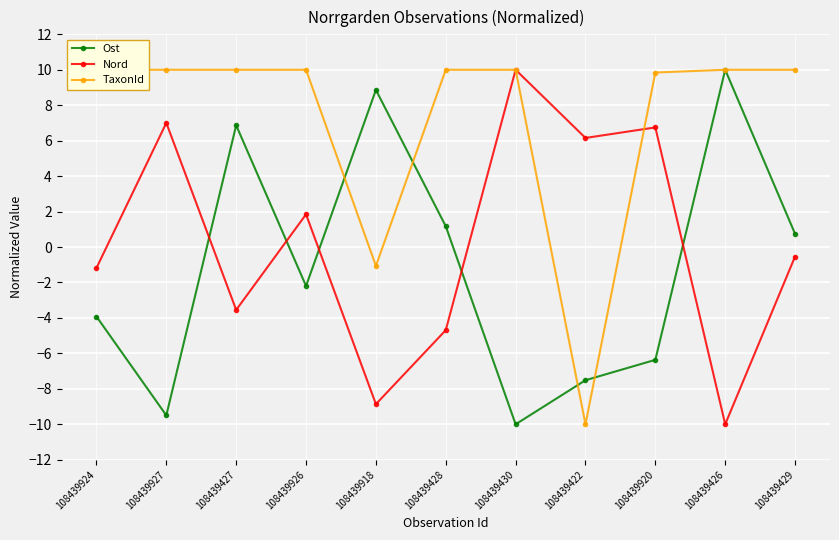

Where is TaxonId nearest to the value 0?

108439918